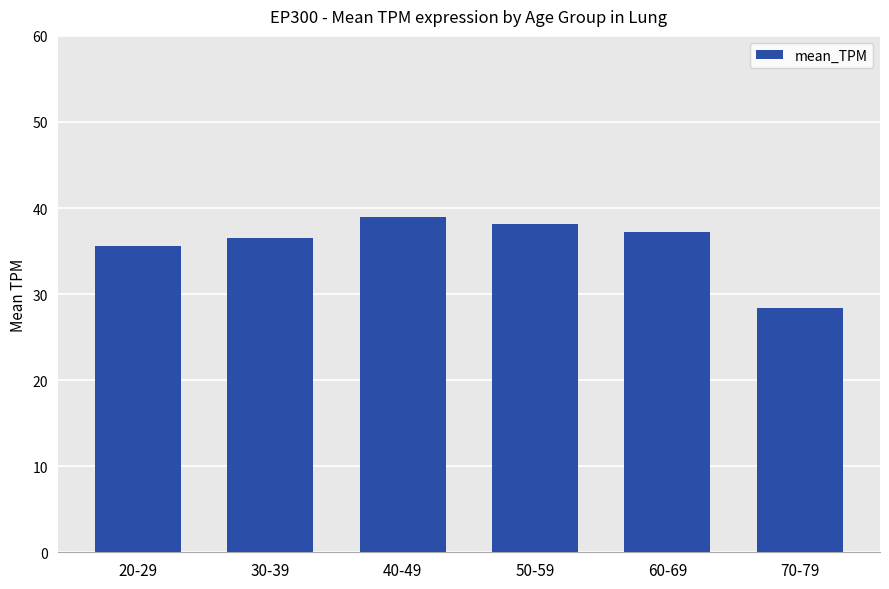

What is the change in value from 30-39 to 40-49?

+2.5